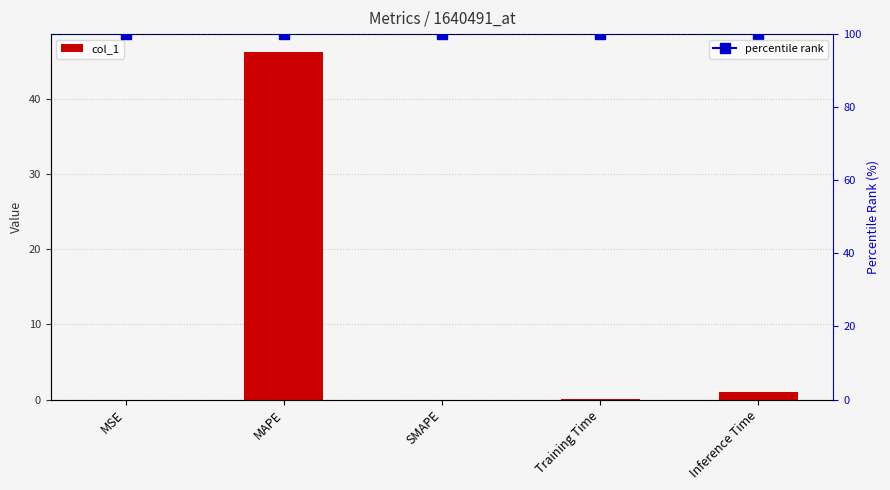

What is the label of the 5th bar from the left?

Inference Time